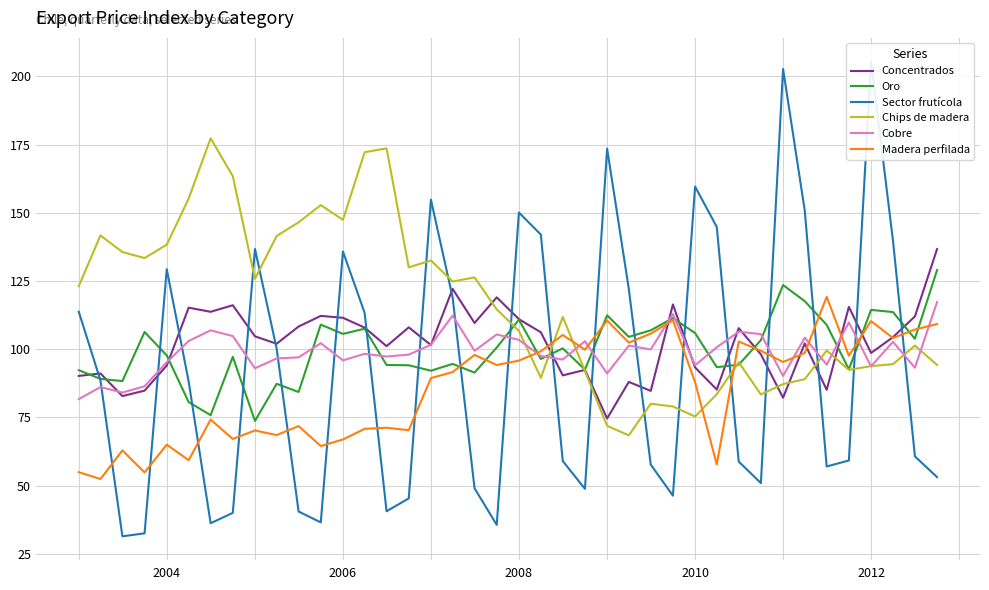

The value of Cobre at 2012 is 93.7. True or false?

True